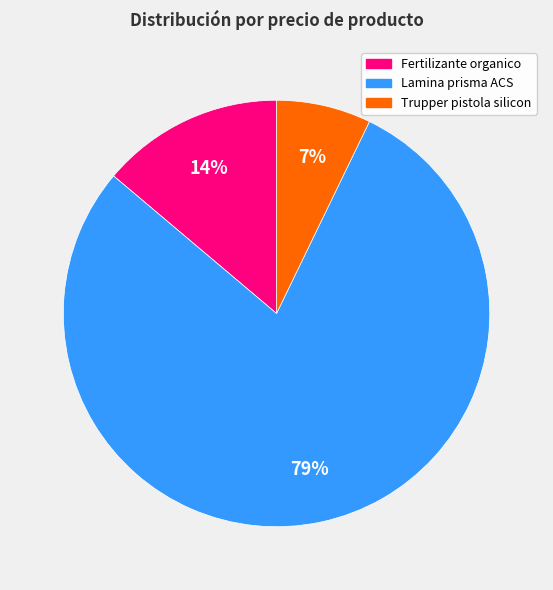

What is the largest slice in the pie chart?

Lamina prisma ACS